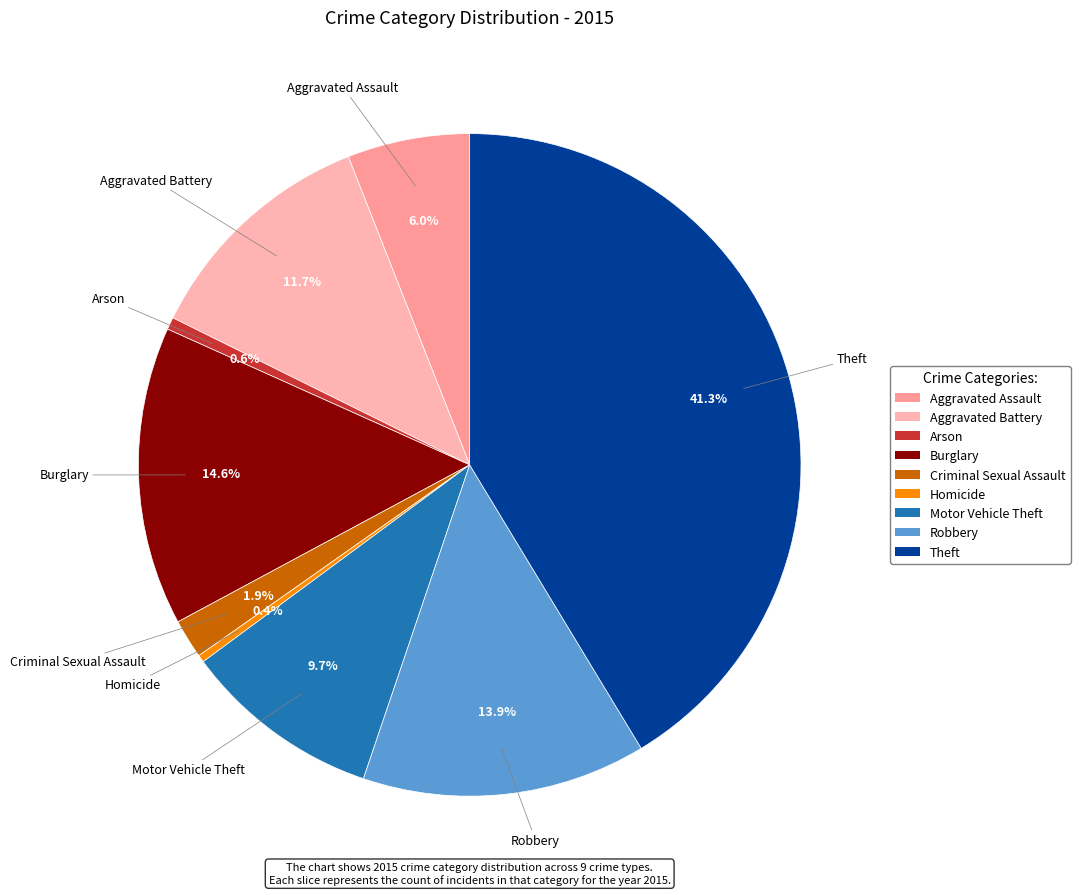

To the nearest percent, what is the difference between the largest and smallest slice percentages?

41%